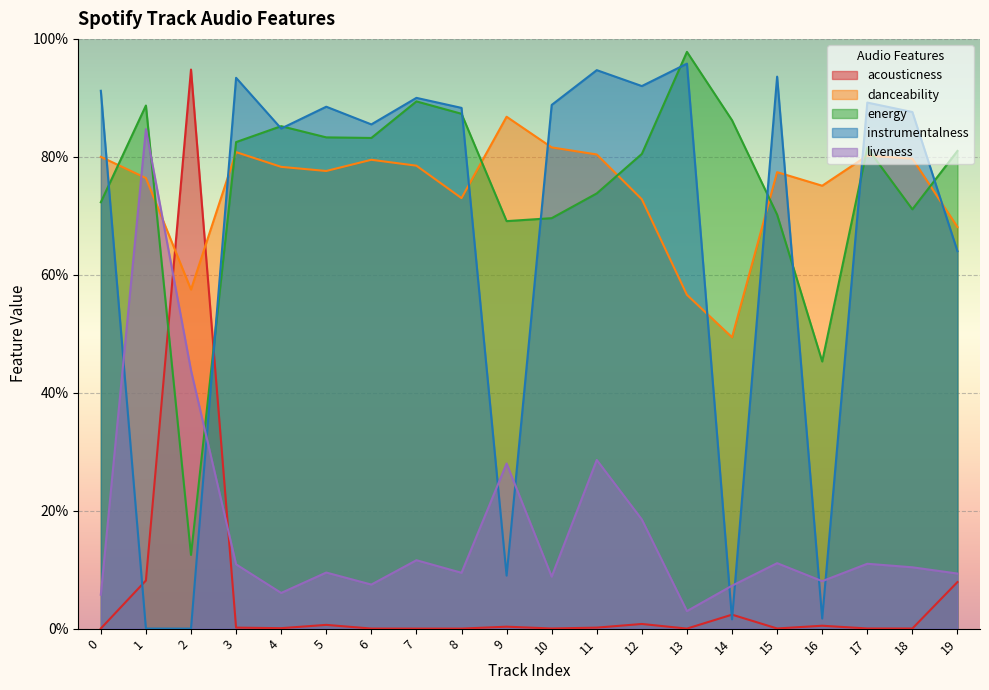

Which has a higher value, 7 or 2?

2